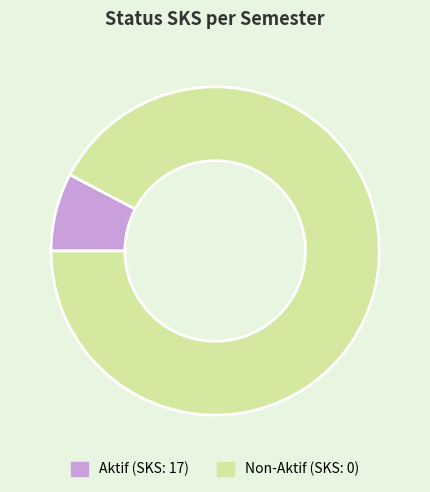

Combined, do Aktif and Non-Aktif account for over 50%?

Yes